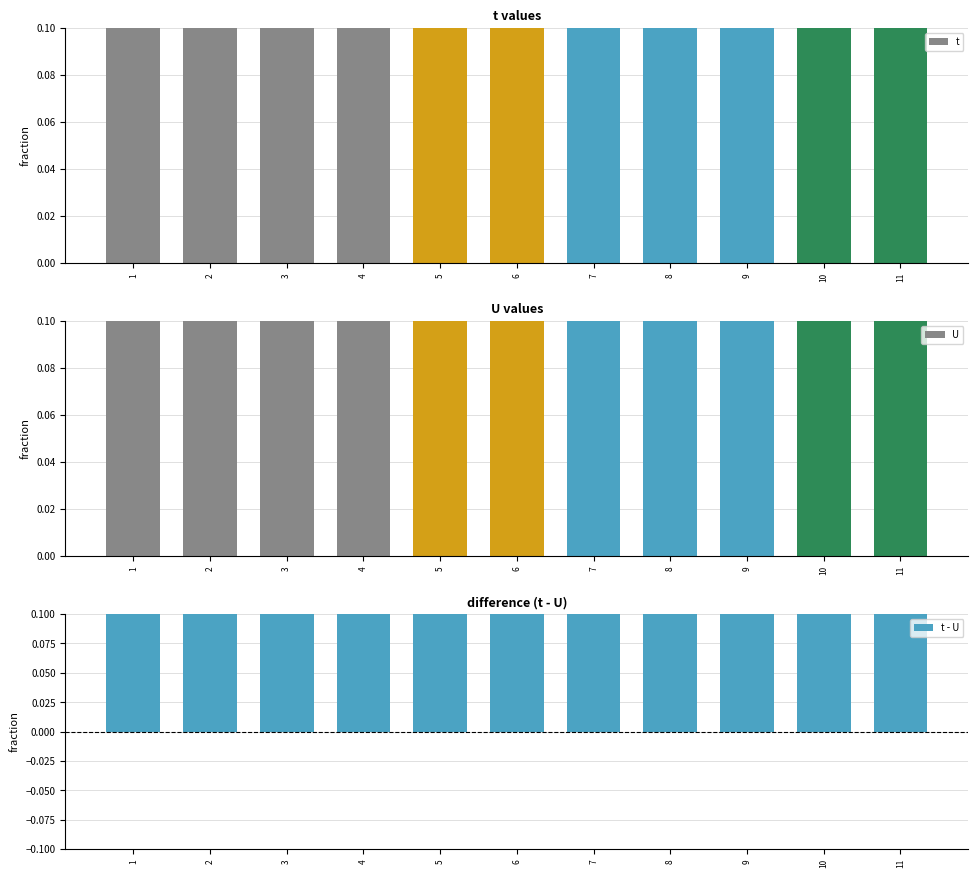

At how many categories does at least one series exceed 1?

11